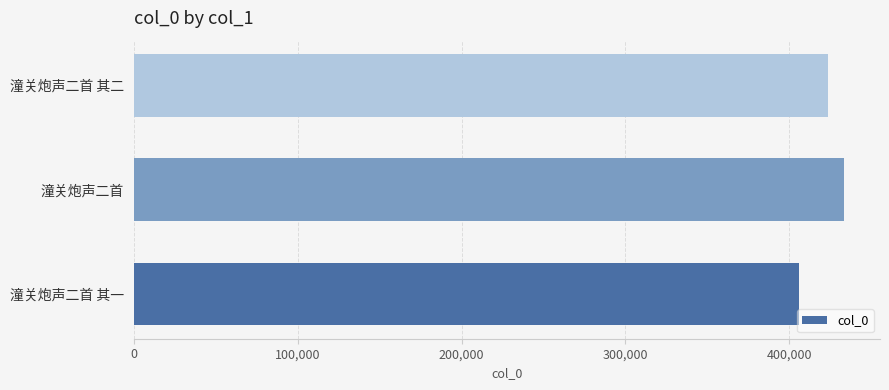

Read the value at 潼关炮声二首, to the nearest 100.

433600